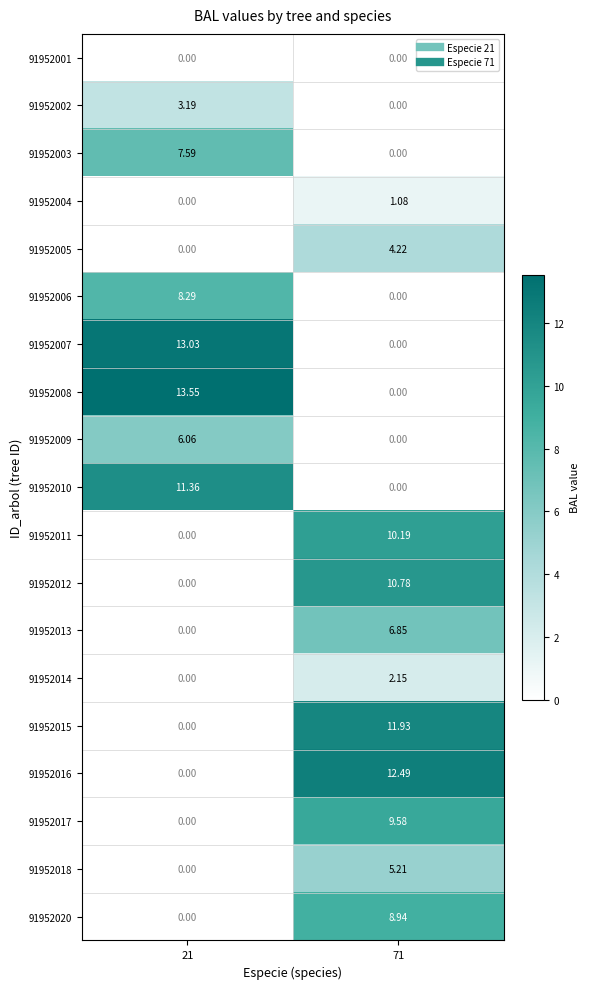

How many values in 91952017 are above zero?

1